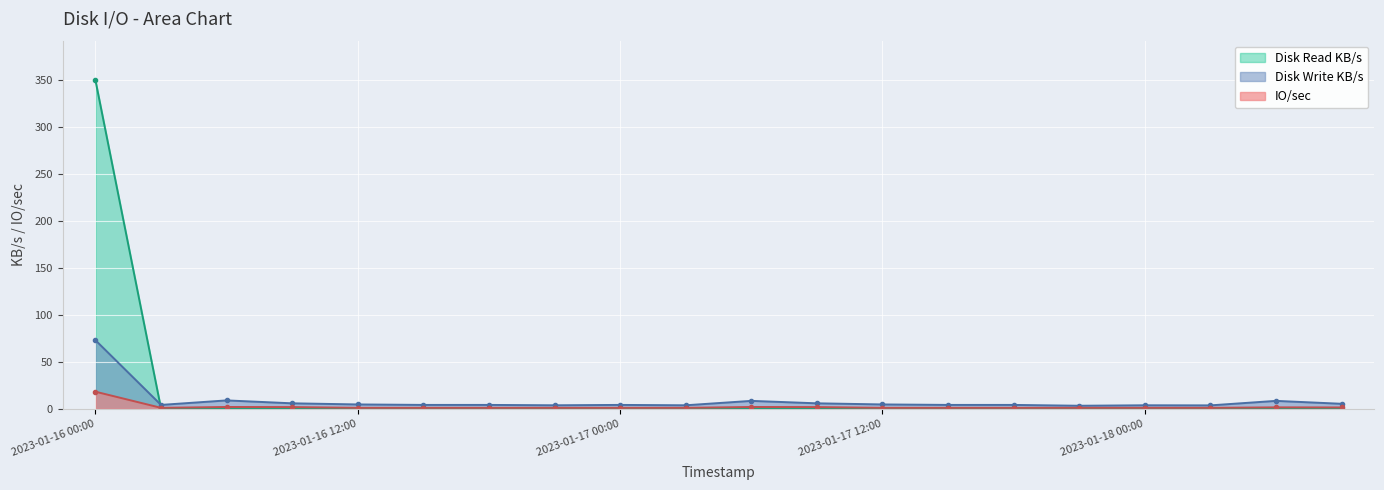

Reading left to right, what are all the values shown in this chart?

Disk Write KB/s: 73.0	4.0	8.8	5.7	4.5	4.0	4.0	3.6	4.0	3.6	8.3	5.7	4.5	4.0	4.0	3.1	3.6	3.5	8.3	5.2
IO/sec: 18.1	0.9	1.8	1.7	0.9	0.9	0.9	0.9	0.9	0.9	1.8	1.7	0.9	0.9	0.9	0.9	0.9	0.9	1.4	1.3
Disk Read KB/s: 350.2	0.3	0.0	0.0	0.0	0.0	0.3	0.0	0.0	0.0	0.3	0.0	0.0	0.0	0.0	0.0	0.0	0.0	0.0	0.0